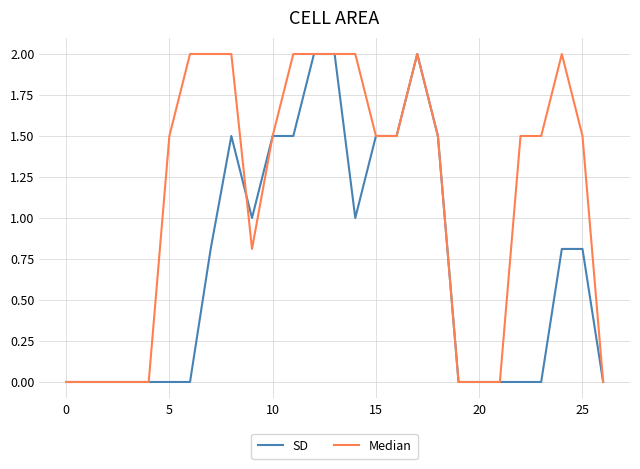

How many lines are shown in the chart?

2